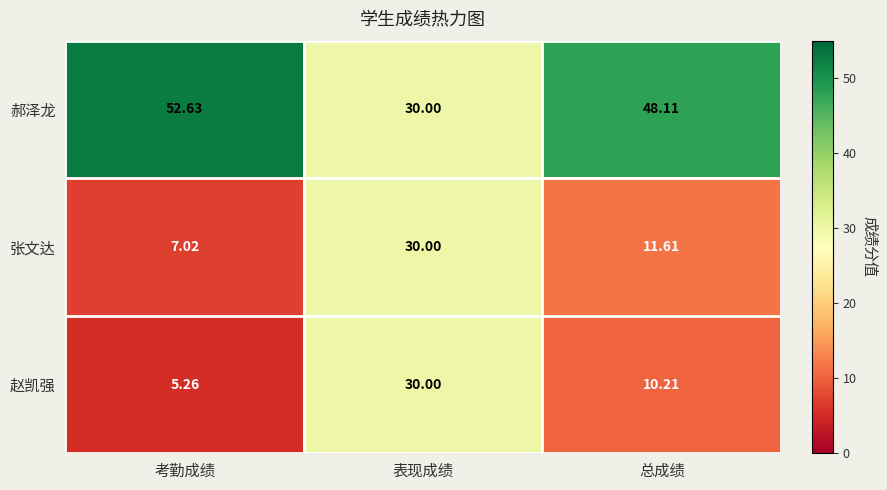

What is the total value across all series at 表现成绩?

90.0